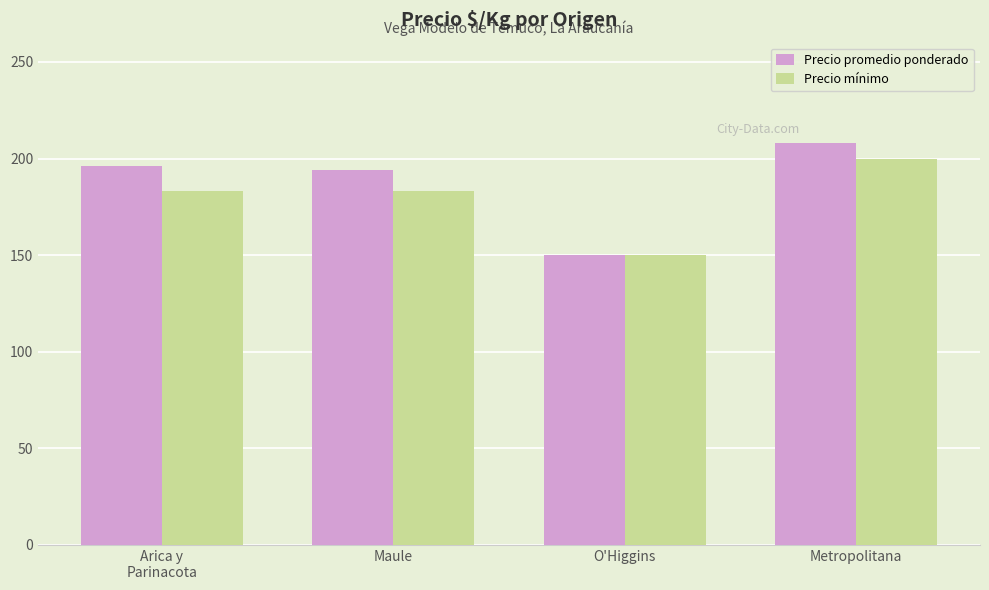

What is the difference between the second highest and minimum values in the Precio promedio ponderado series?

46